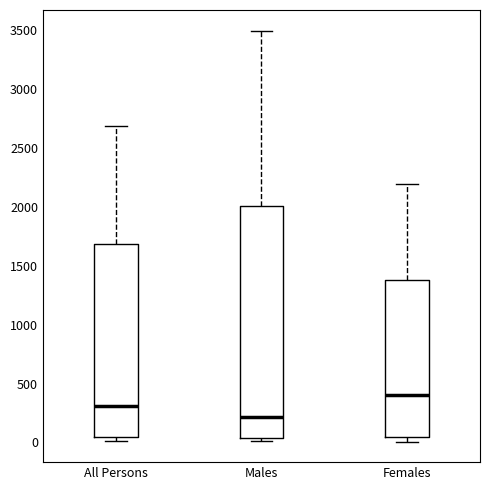

Where is the lower edge of the box for Males on the y-axis? The values are not printed on the chart, so give them approximately, as read against the axis.

50